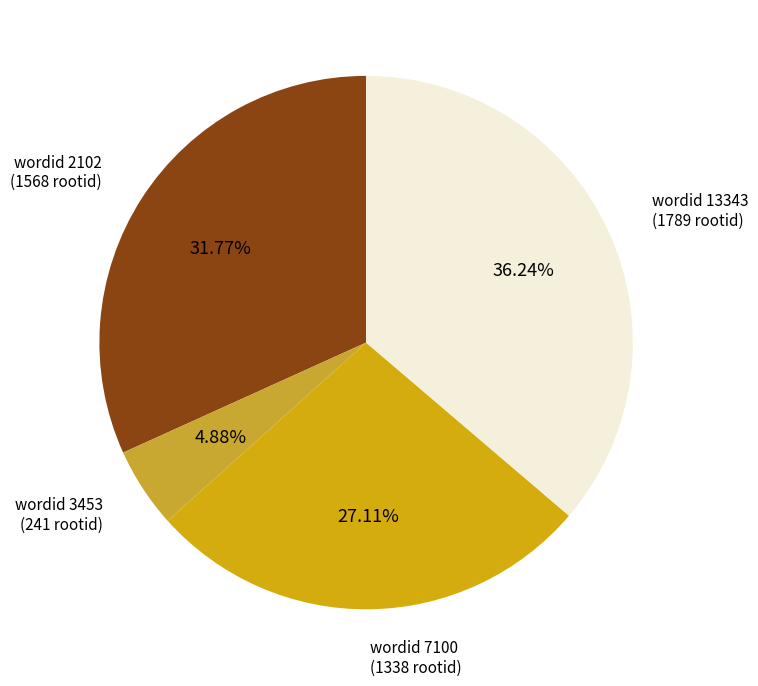

Count the number of slices in the pie.

4